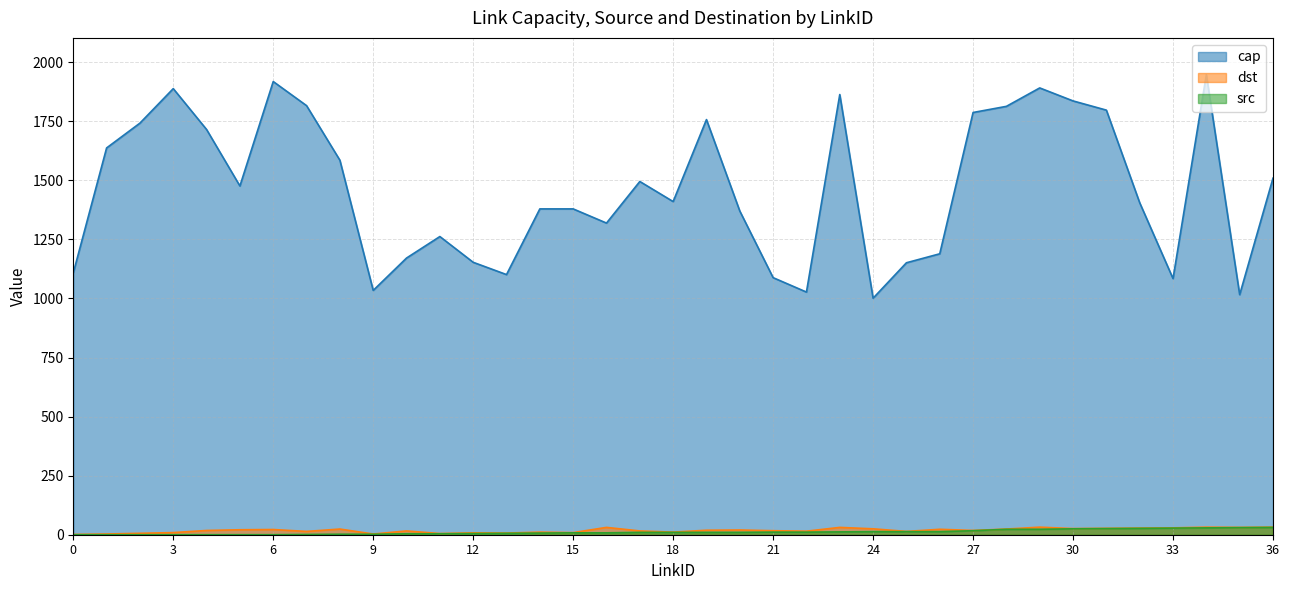

Does the chart have visible grid lines?

Yes